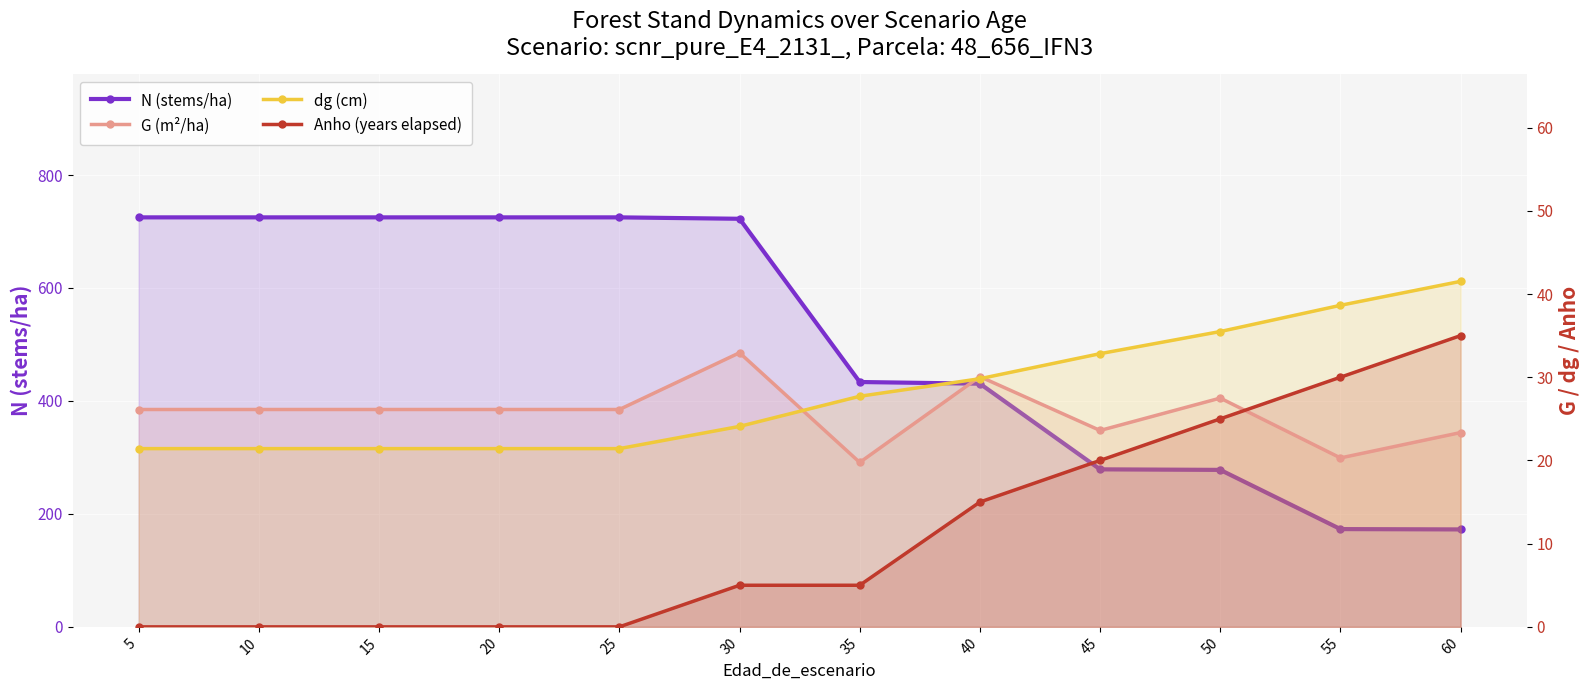

What is the difference between the highest and lowest values at 35?

428.5